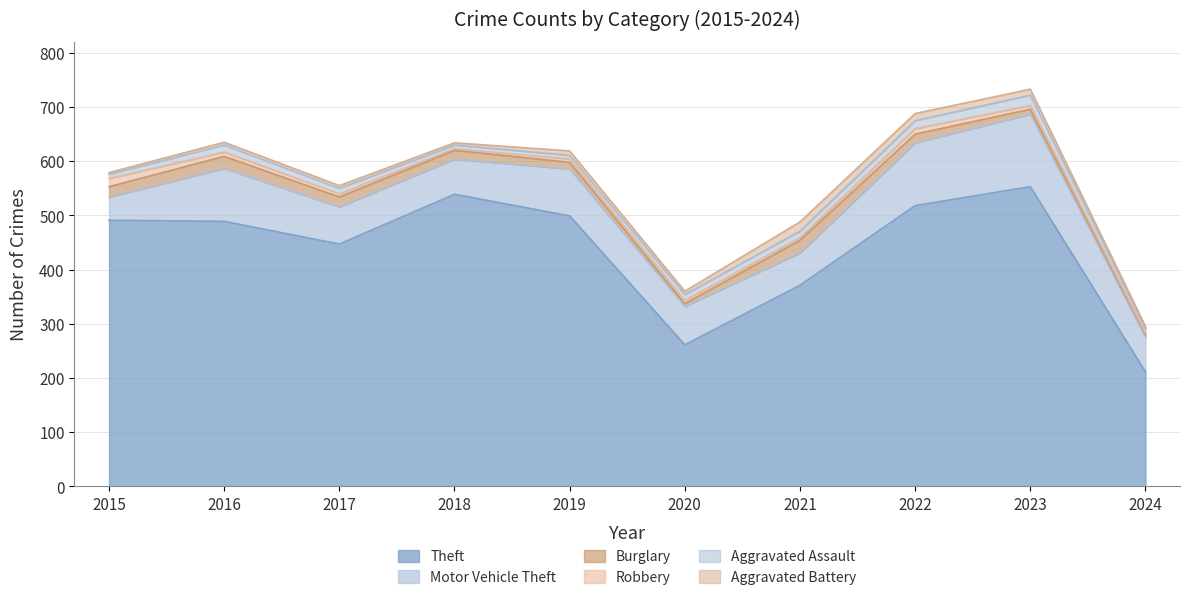

Reading left to right, extract all data points from this chart.

Theft: 491	489	447	539	499	261	371	518	553	211
Motor Vehicle Theft: 43	98	69	65	87	71	60	116	134	64
Burglary: 19	22	18	16	12	5	23	16	9	5
Robbery: 15	8	6	3	6	6	5	10	7	3
Aggravated Assault: 8	13	10	7	7	11	12	15	19	8
Aggravated Battery: 3	5	5	4	8	6	17	13	11	4